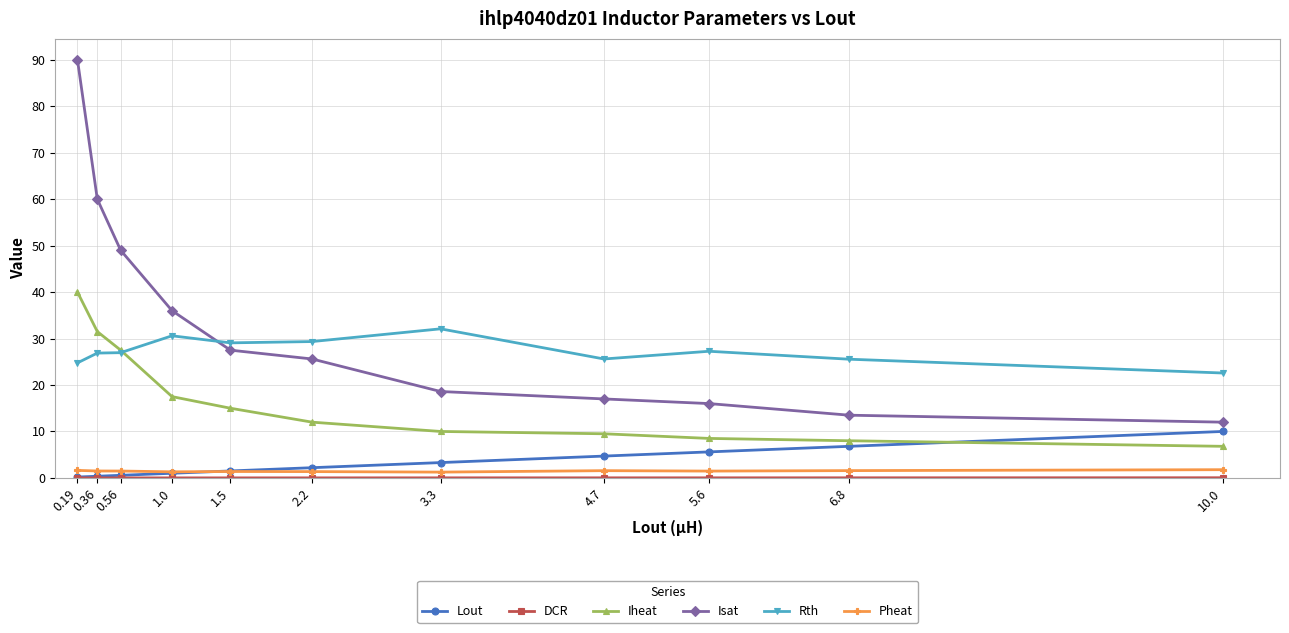

Where does the Rth series first go above 26?

0.36